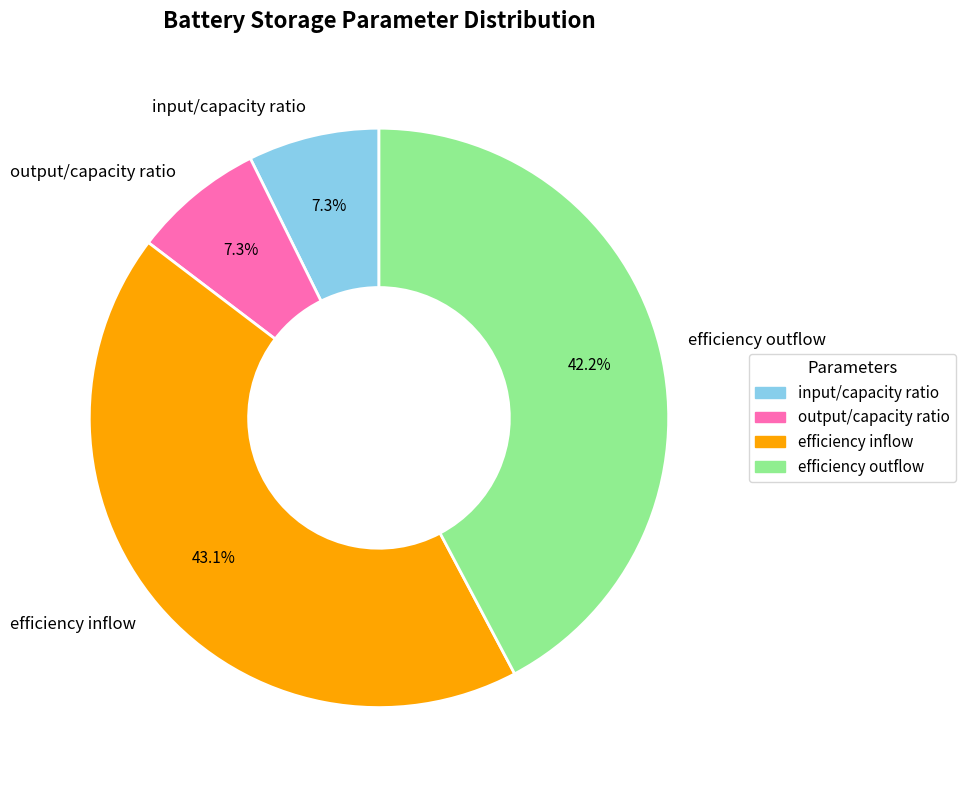

Is it true that input/capacity ratio is 1% of the pie?

False